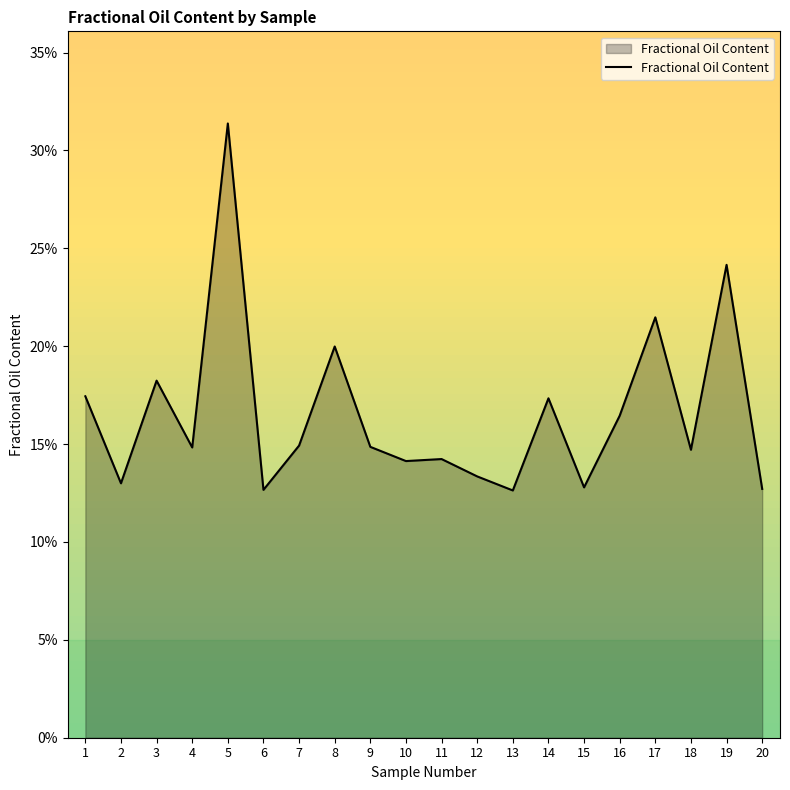

What is the greatest value displayed?

0.3